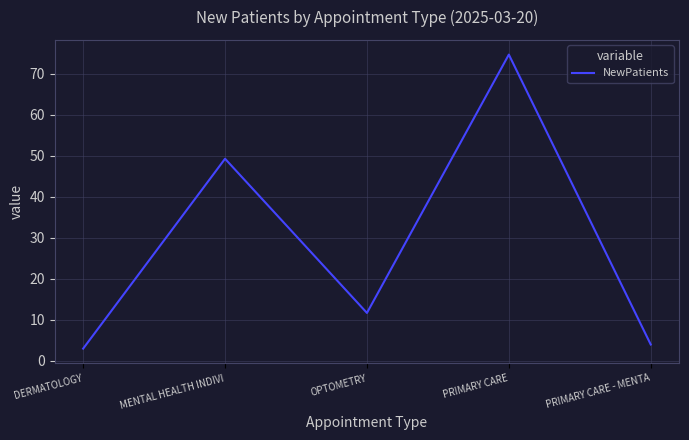

How many lines are shown in the chart?

1